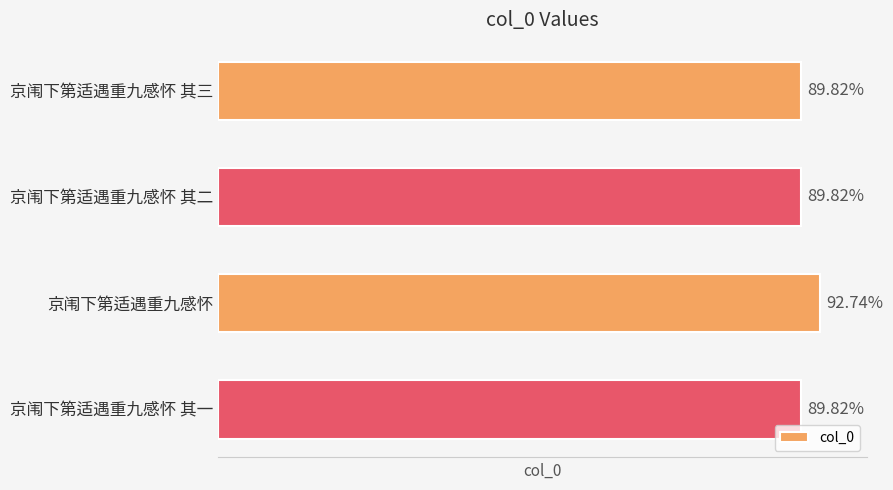

Does the chart contain any negative values?

No